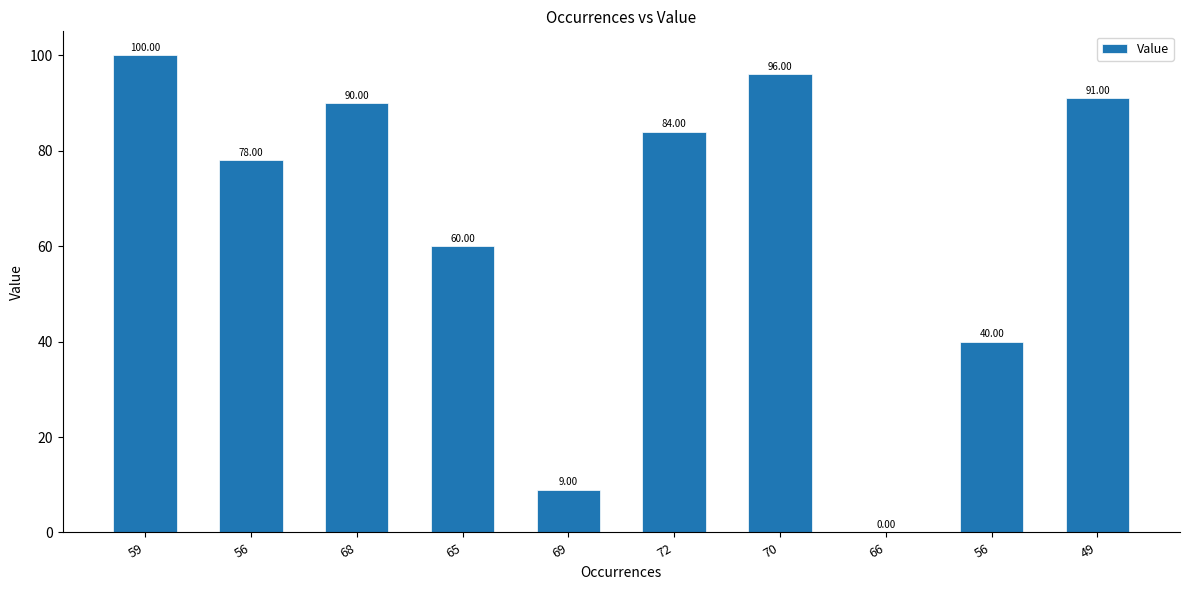

The chart shows a value of 40 at 56. True or false?

True